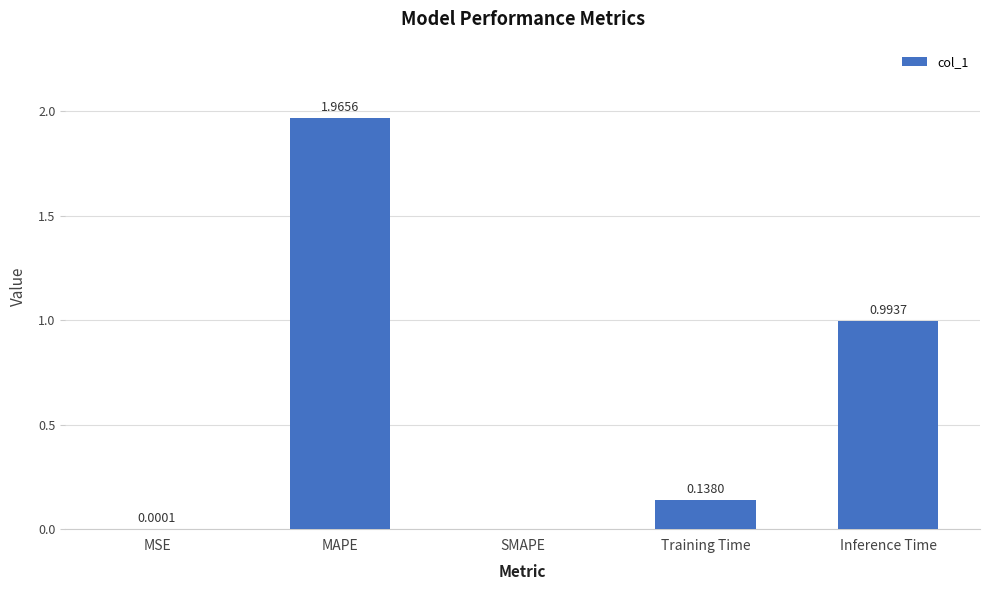

Which category has the highest value across all series?

MAPE